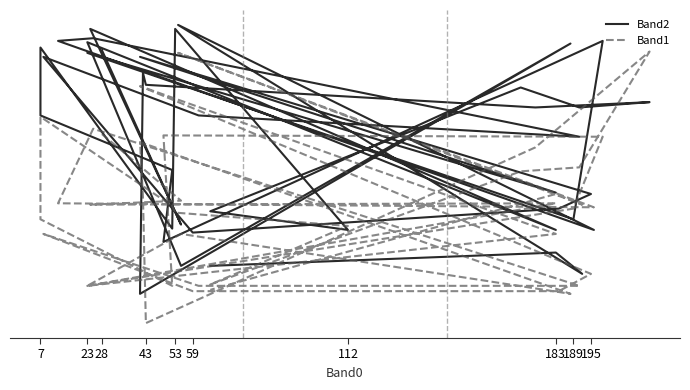

Which series has the largest total across all categories?

Band2